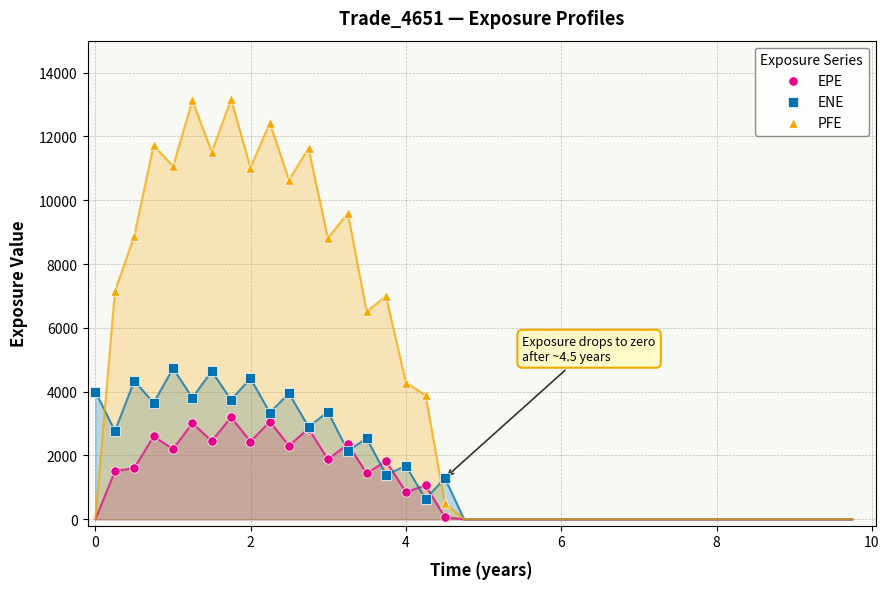

Which series has the largest Y range (max minus min)?

PFE